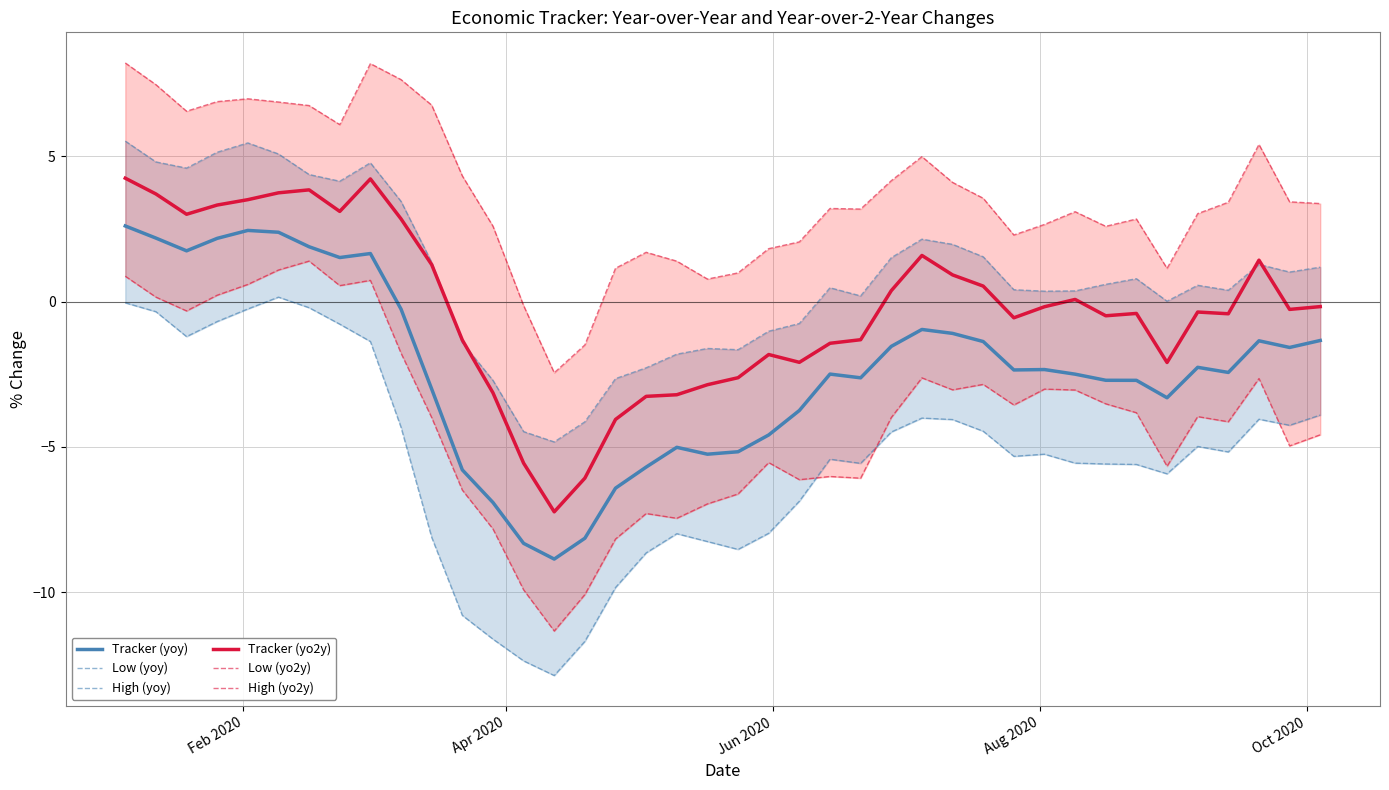

Reading right to left, what are all the values shown in this chart?

Tracker (yoy): -1.3	-1.6	-1.3	-2.4	-2.3	-3.3	-2.7	-2.7	-2.5	-2.3	-2.4	-1.4	-1.1	-1.0	-1.5	-2.6	-2.5	-3.7	-4.6	-5.2	-5.2	-5.0	-5.7	-6.4	-8.1	-8.9	-8.3	-6.9	-5.8	-3.0	-0.3	1.7	1.5	1.9	2.4	2.4	2.2	1.7	2.2	2.6
Low (yoy): -3.9	-4.3	-4.0	-5.2	-5.0	-5.9	-5.6	-5.6	-5.6	-5.2	-5.3	-4.5	-4.1	-4.0	-4.5	-5.6	-5.4	-6.9	-8.0	-8.5	-8.3	-8.0	-8.6	-9.8	-11.7	-12.9	-12.4	-11.6	-10.8	-8.1	-4.3	-1.4	-0.8	-0.2	0.2	-0.3	-0.7	-1.2	-0.3	-0.0
High (yoy): 1.2	1.0	1.3	0.4	0.6	0.0	0.8	0.6	0.4	0.4	0.4	1.5	2.0	2.1	1.5	0.2	0.5	-0.8	-1.0	-1.7	-1.6	-1.8	-2.3	-2.6	-4.1	-4.8	-4.5	-2.7	-1.4	1.4	3.4	4.8	4.1	4.4	5.1	5.5	5.1	4.6	4.8	5.5
Tracker (yo2y): -0.2	-0.3	1.4	-0.4	-0.4	-2.1	-0.4	-0.5	0.1	-0.2	-0.6	0.5	0.9	1.6	0.4	-1.3	-1.4	-2.1	-1.8	-2.6	-2.9	-3.2	-3.3	-4.1	-6.1	-7.2	-5.6	-3.1	-1.3	1.3	2.8	4.2	3.1	3.8	3.7	3.5	3.3	3.0	3.7	4.2
Low (yo2y): -4.6	-5.0	-2.6	-4.1	-4.0	-5.7	-3.8	-3.5	-3.0	-3.0	-3.6	-2.8	-3.0	-2.6	-4.0	-6.1	-6.0	-6.1	-5.5	-6.6	-7.0	-7.5	-7.3	-8.2	-10.1	-11.3	-9.9	-7.8	-6.5	-4.0	-1.8	0.7	0.6	1.4	1.1	0.6	0.2	-0.3	0.2	0.9
High (yo2y): 3.4	3.4	5.4	3.4	3.0	1.1	2.8	2.6	3.1	2.7	2.3	3.6	4.1	5.0	4.2	3.2	3.2	2.1	1.8	1.0	0.8	1.4	1.7	1.1	-1.5	-2.4	-0.1	2.6	4.3	6.8	7.6	8.2	6.1	6.7	6.9	7.0	6.9	6.6	7.5	8.2